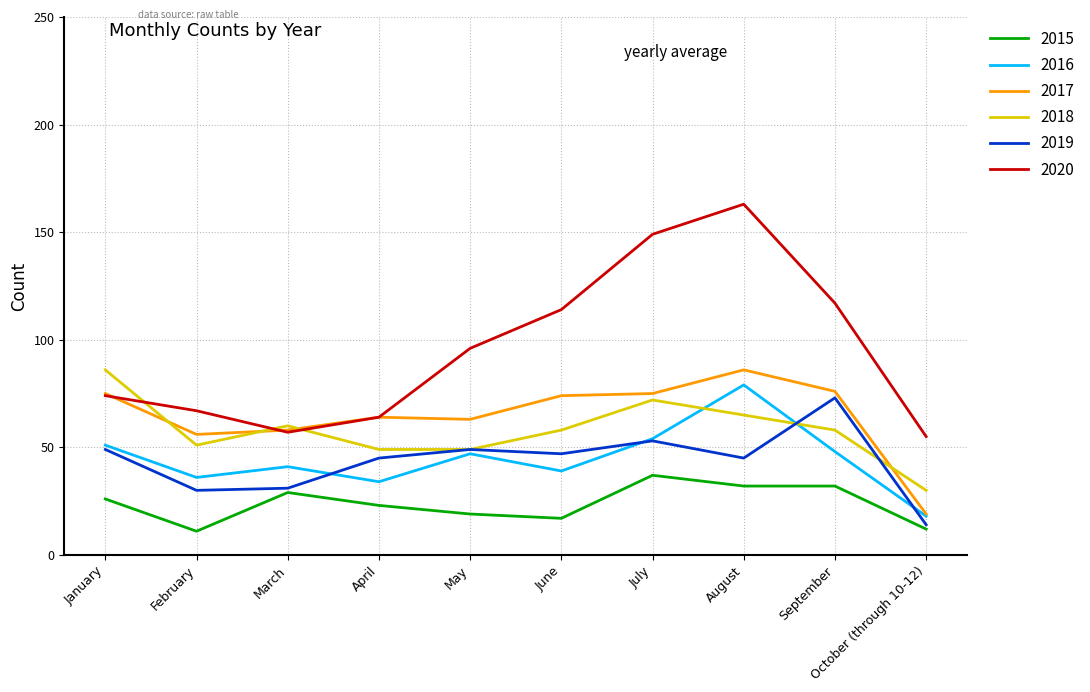

Which series has the largest total across all categories?

2020